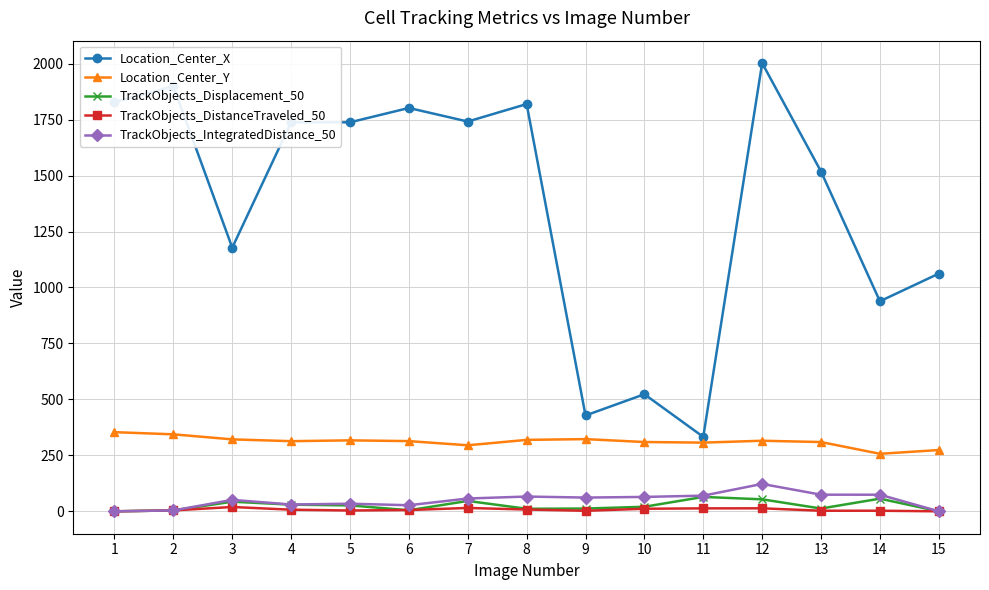

Which series has the largest range (max minus min)?

Location_Center_X